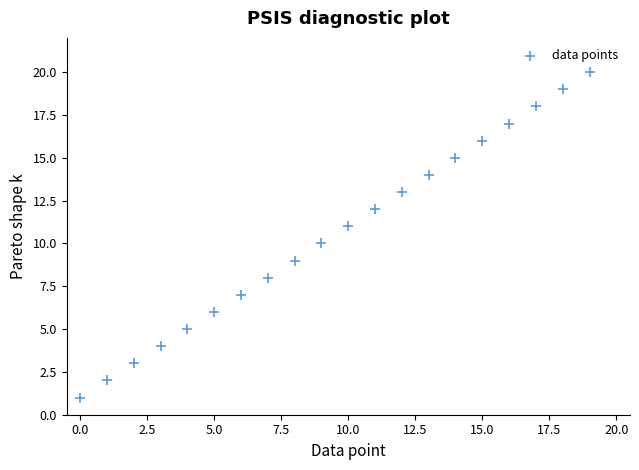

What is the range of Y values (max minus min)?

19